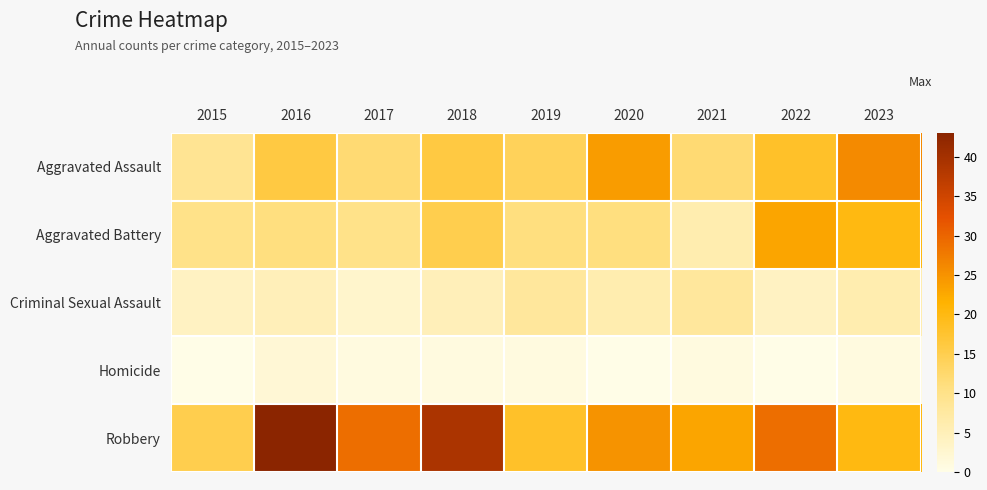

Reading right to left, extract all data points from this chart.

Aggravated Assault: 2023=26	2022=18	2021=12	2020=24	2019=14	2018=16	2017=12	2016=16	2015=9
Aggravated Battery: 2023=20	2022=23	2021=6	2020=11	2019=11	2018=15	2017=10	2016=11	2015=10
Criminal Sexual Assault: 2023=6	2022=4	2021=8	2020=6	2019=8	2018=5	2017=3	2016=5	2015=4
Homicide: 2023=1	2022=0	2021=1	2020=0	2019=1	2018=1	2017=1	2016=2	2015=0
Robbery: 2023=20	2022=29	2021=23	2020=25	2019=18	2018=39	2017=29	2016=43	2015=15